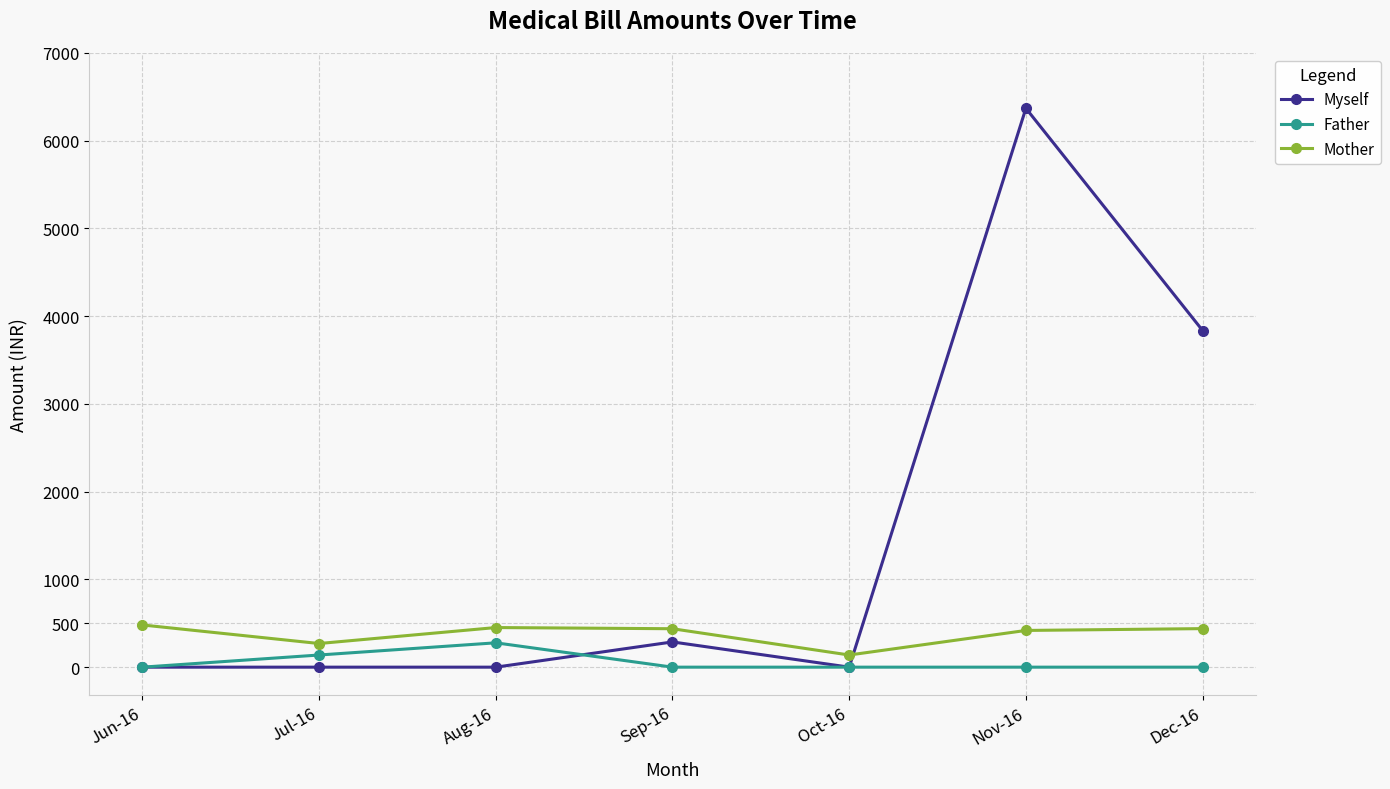

List the series in order of their overall mean, highest first.

Myself, Mother, Father